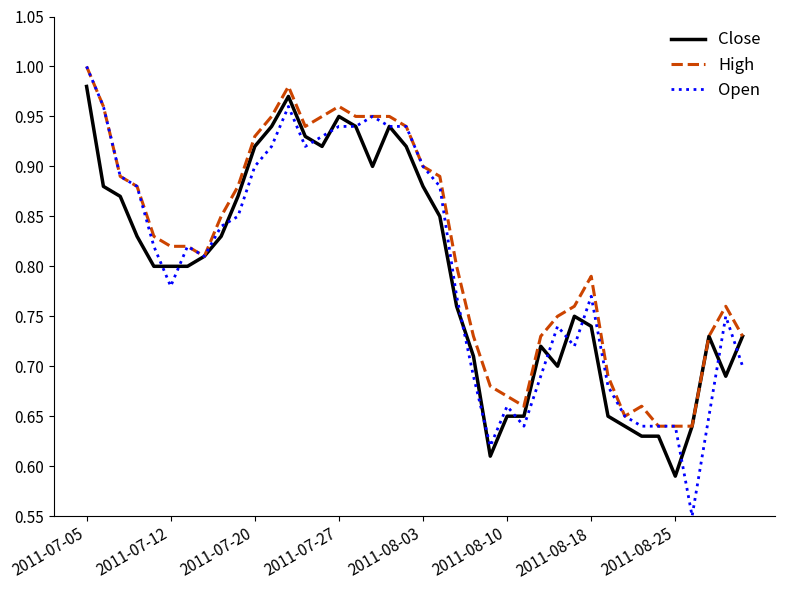

Which series has the largest range (max minus min)?

Open